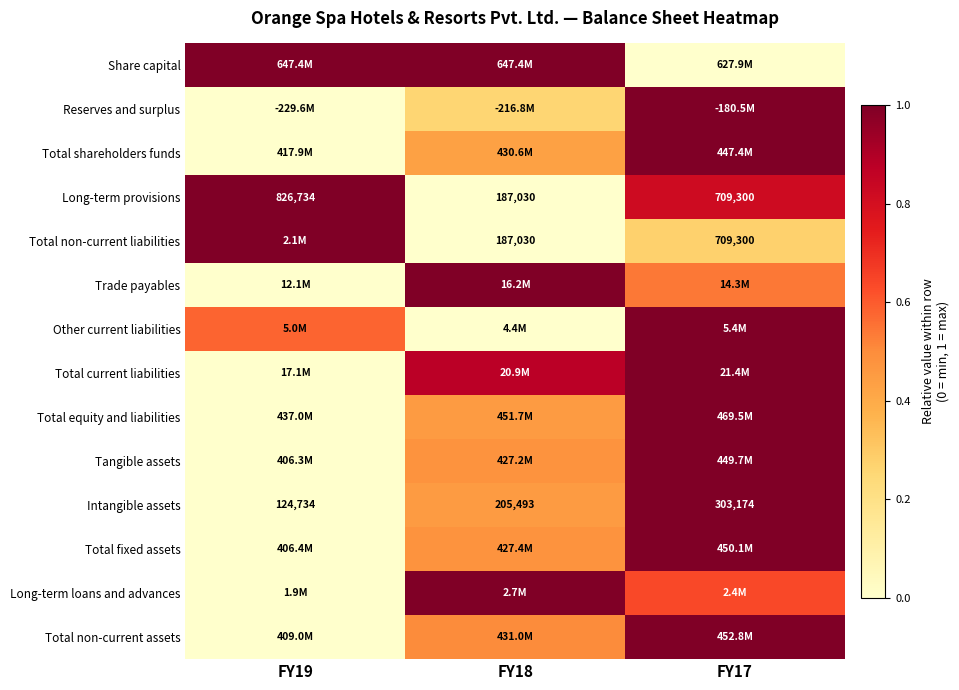

At which category is the sum across all series the highest?

FY17